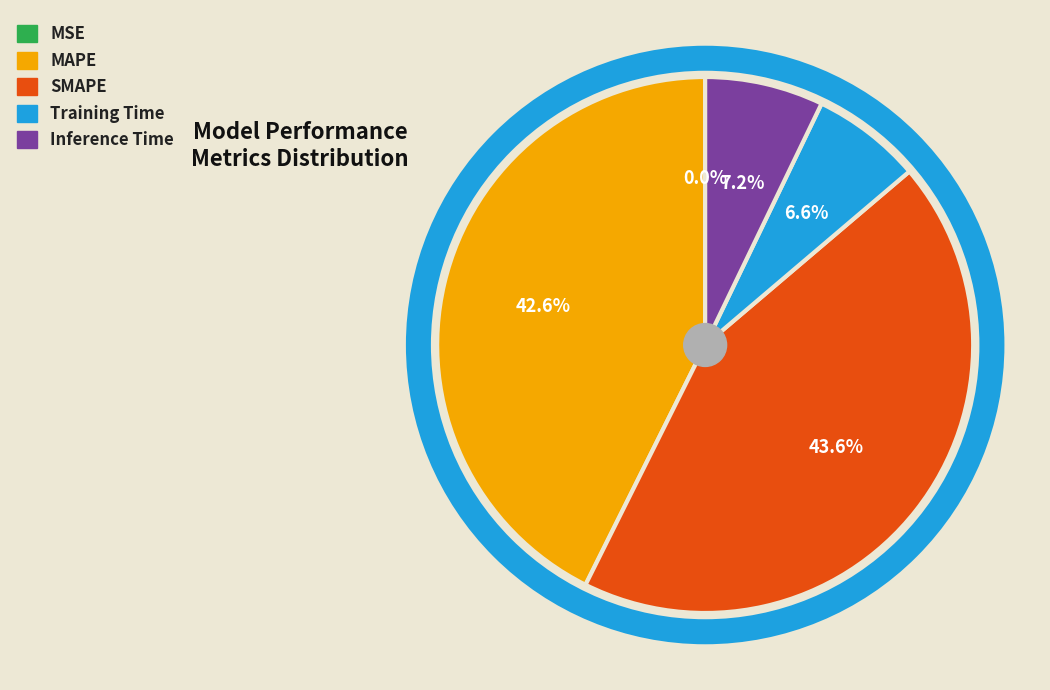

To the nearest percent, what is the average slice percentage?

20%